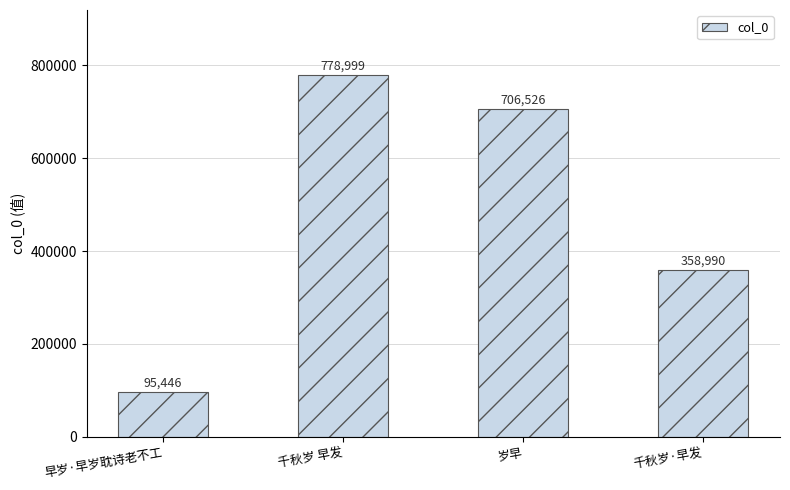

Which has a higher value, 岁早 or 千秋岁·早发?

岁早